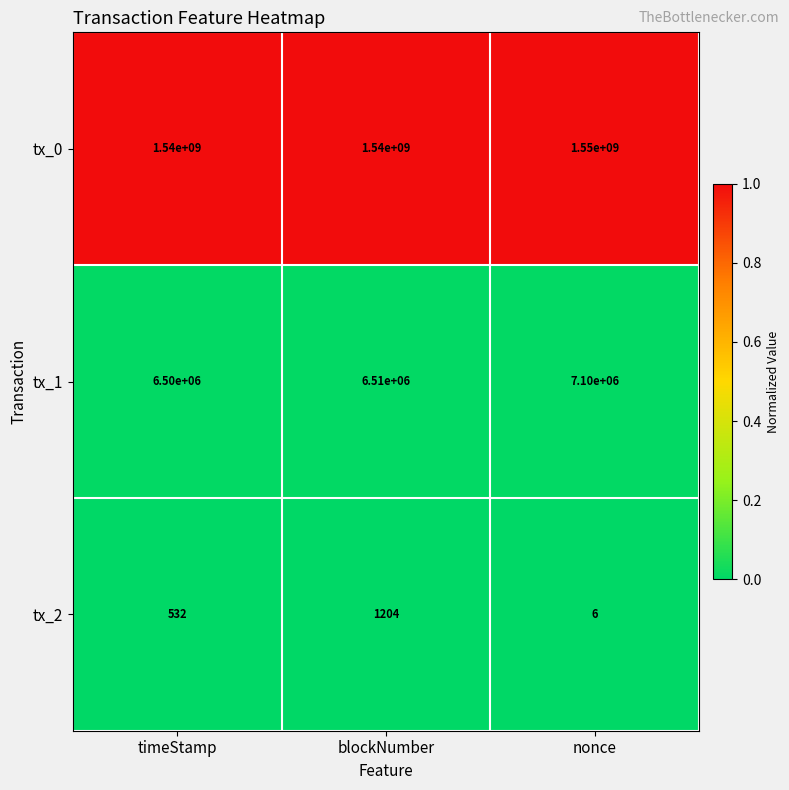

Rank the series by their maximum value, from highest to lowest.

tx_0, tx_1, tx_2